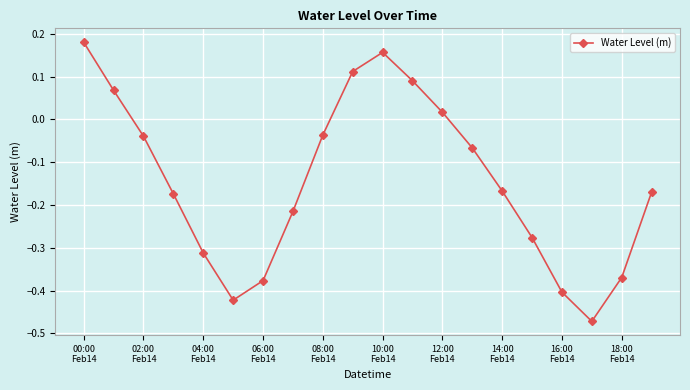

How many data points are above 0?

6